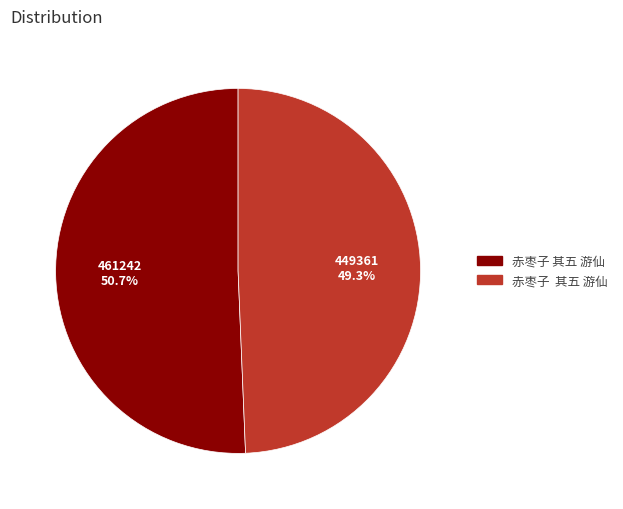

What is the smallest slice in the pie chart?

赤枣子  其五 游仙